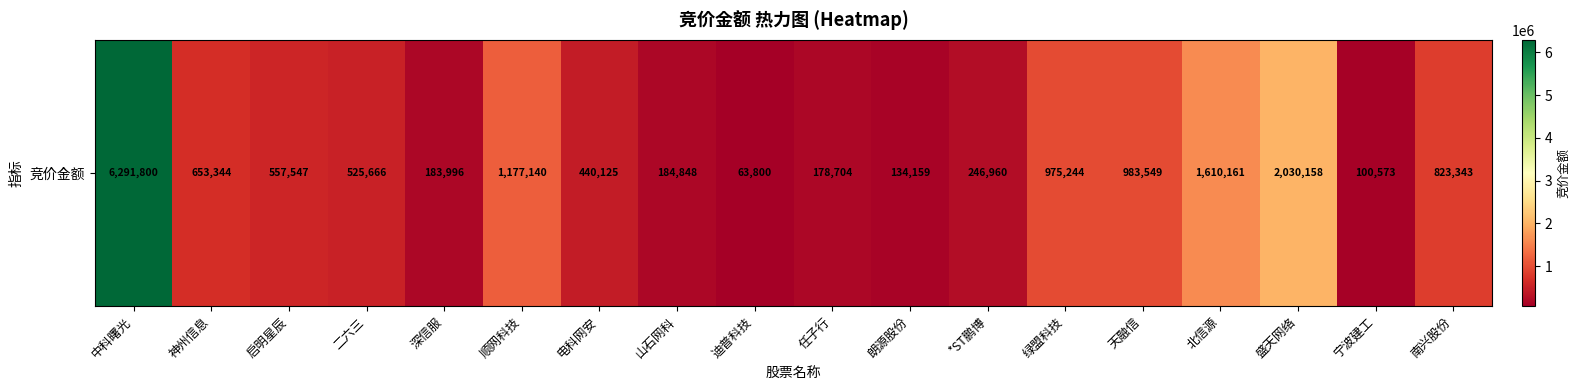

Count the number of categories in the chart.

18